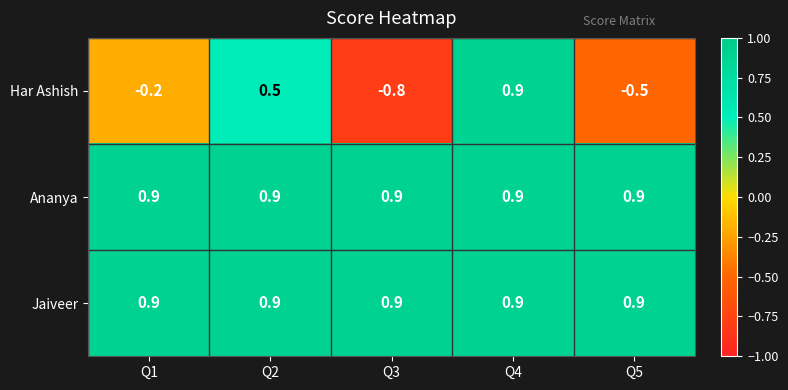

Is it true that Jaiveer equals 0.9 at Q5?

True